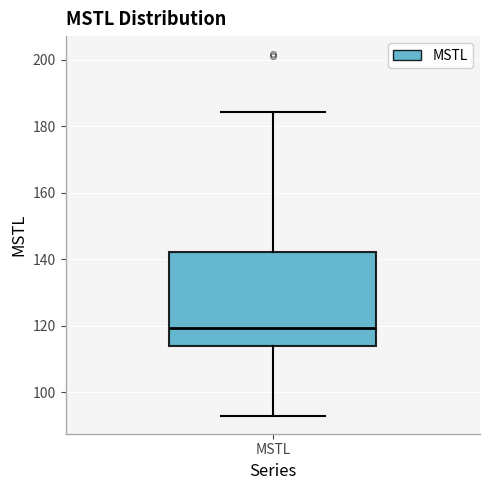

Where is the upper edge of the box for MSTL on the y-axis? The values are not printed on the chart, so give them approximately, as read against the axis.

142